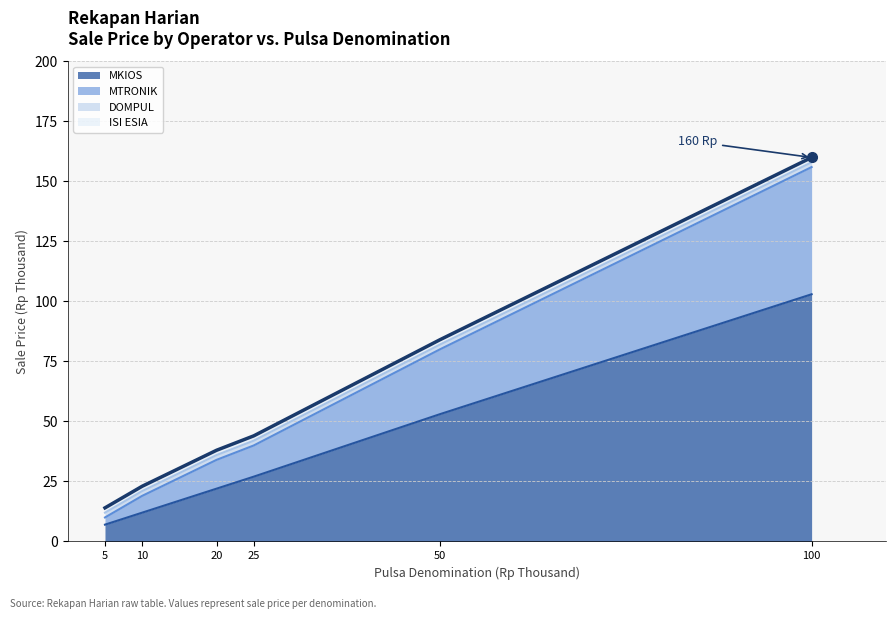

Does the chart have visible grid lines?

Yes